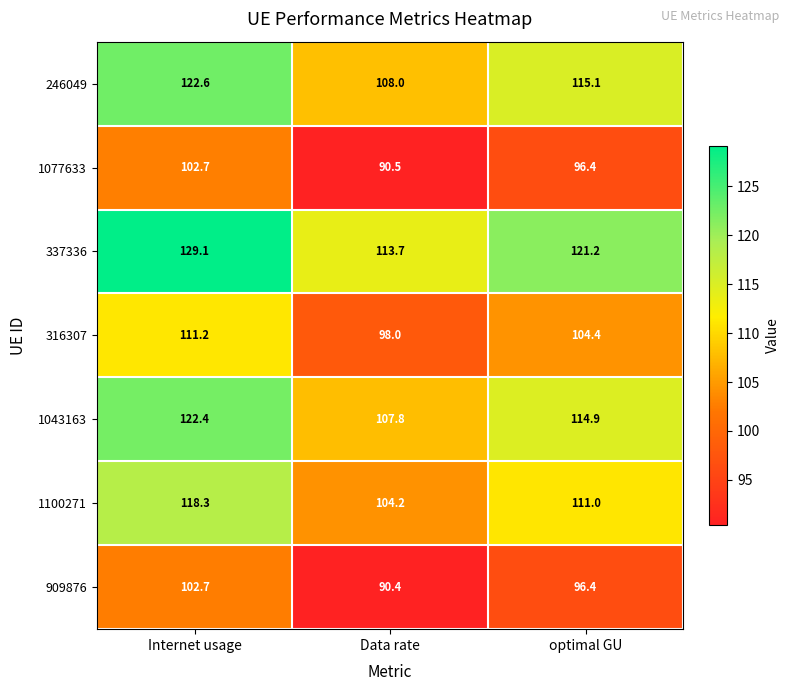

Count the number of data series in this chart.

7